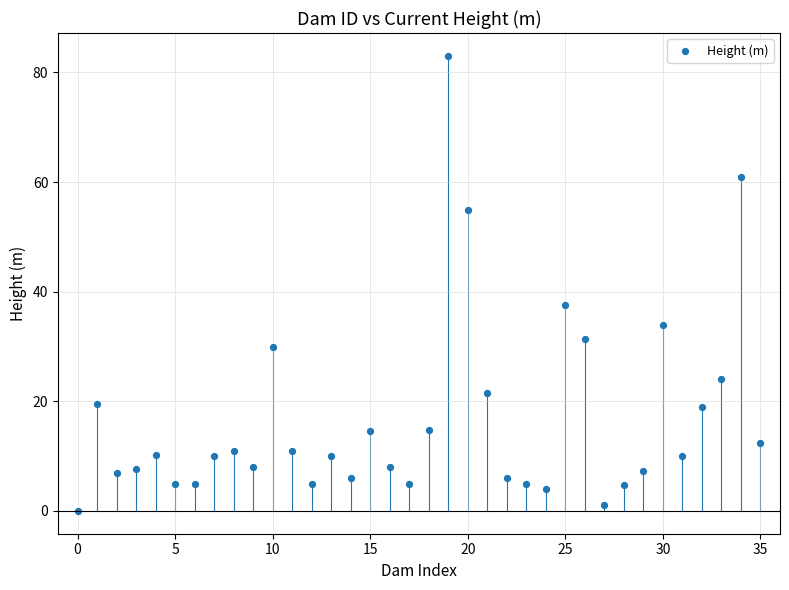

What Y value in the scatter plot is closest to 41?

37.7